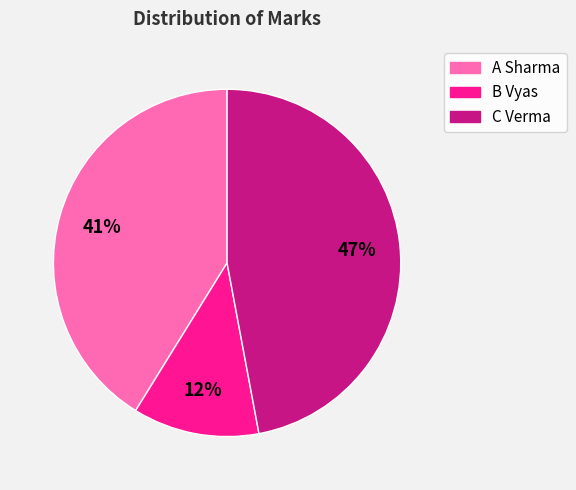

Which slice is the smallest?

B Vyas